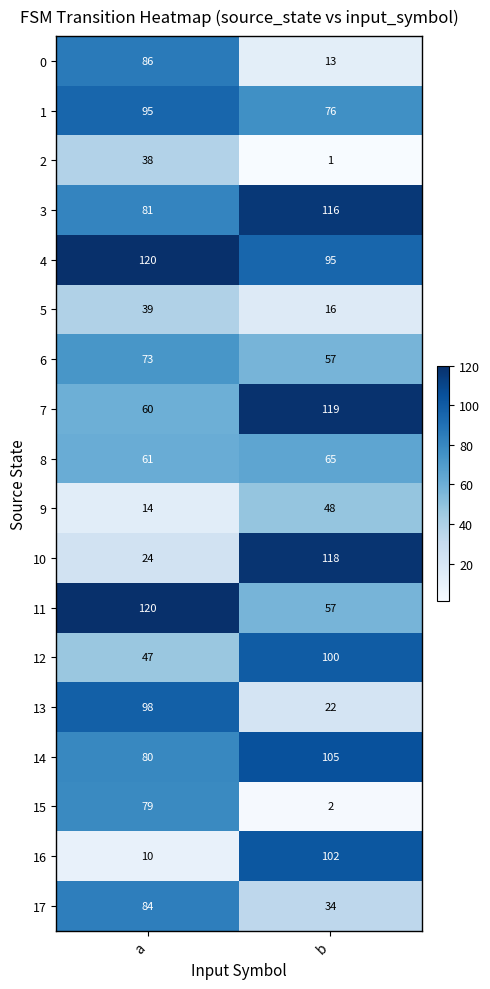

List the labels in order of 12 value, smallest first.

a, b